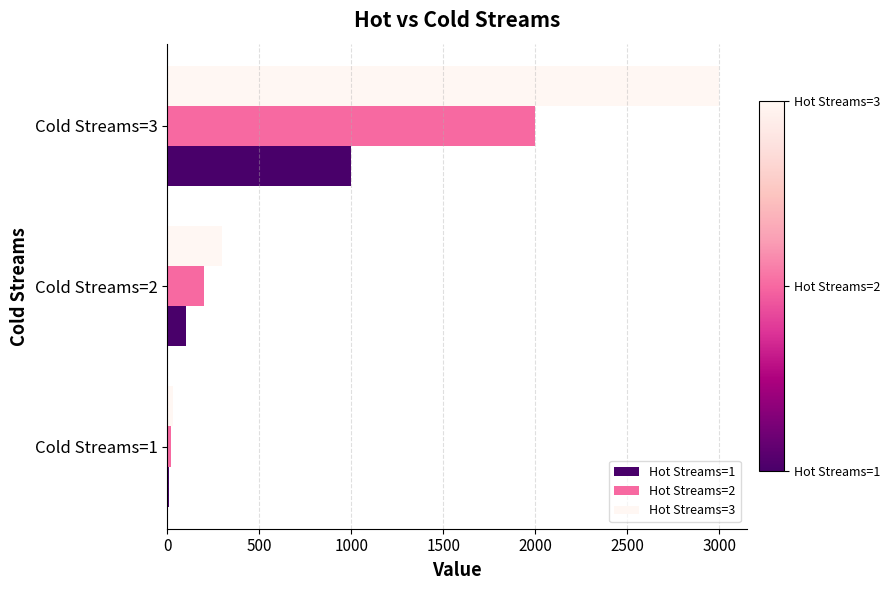

Which series has the largest range (max minus min)?

Hot Streams=3